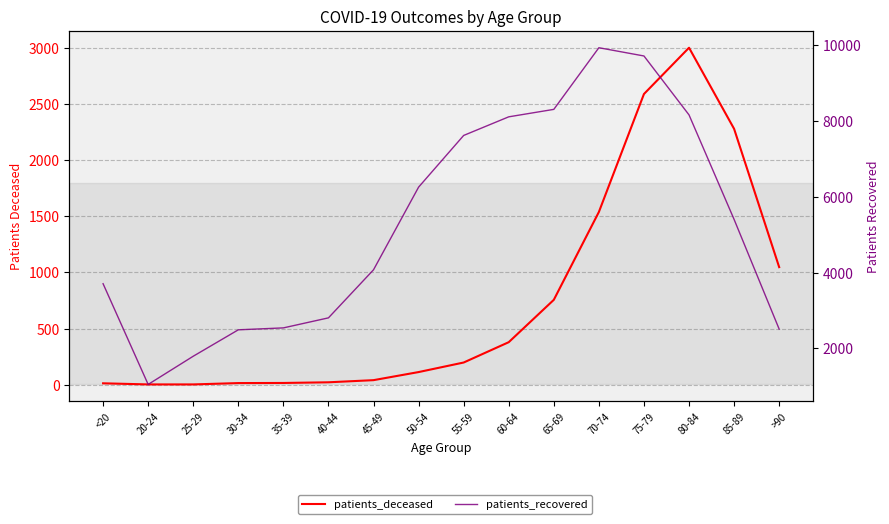

List the labels in order of patients_recovered value, largest first.

70-74, 75-79, 65-69, 80-84, 60-64, 55-59, 50-54, 85-89, 45-49, <20, 40-44, 35-39, >90, 30-34, 25-29, 20-24